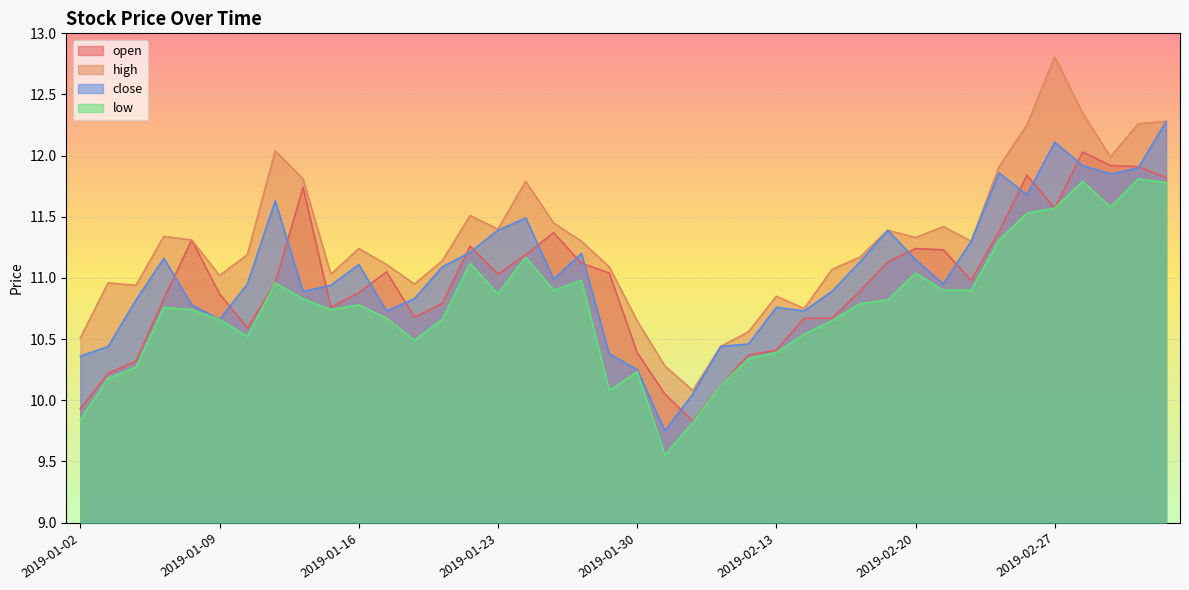

How many categories are shown in the chart?

40